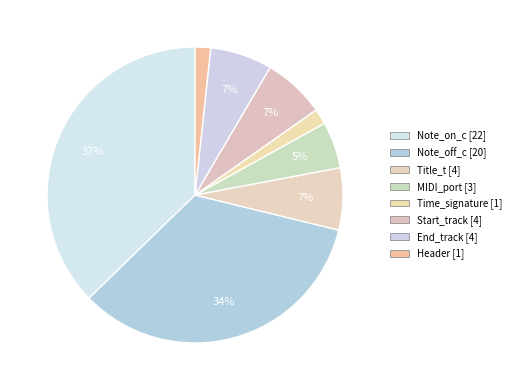

How many slices are in this pie chart?

8